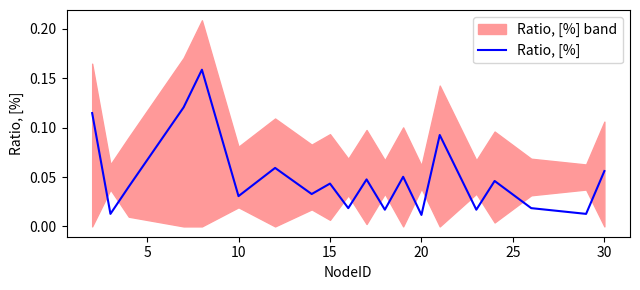

How many interior local peaks (higher than both neighbors) does the data have?

7